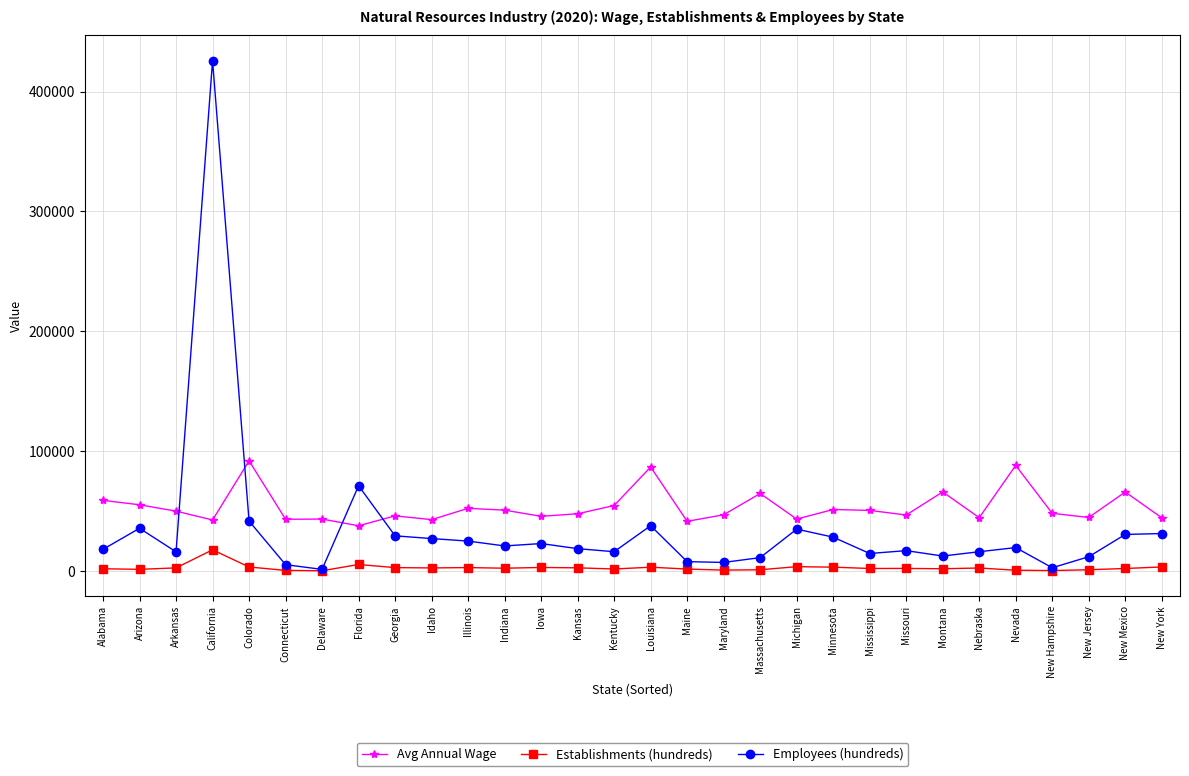

How many lines are shown in the chart?

3